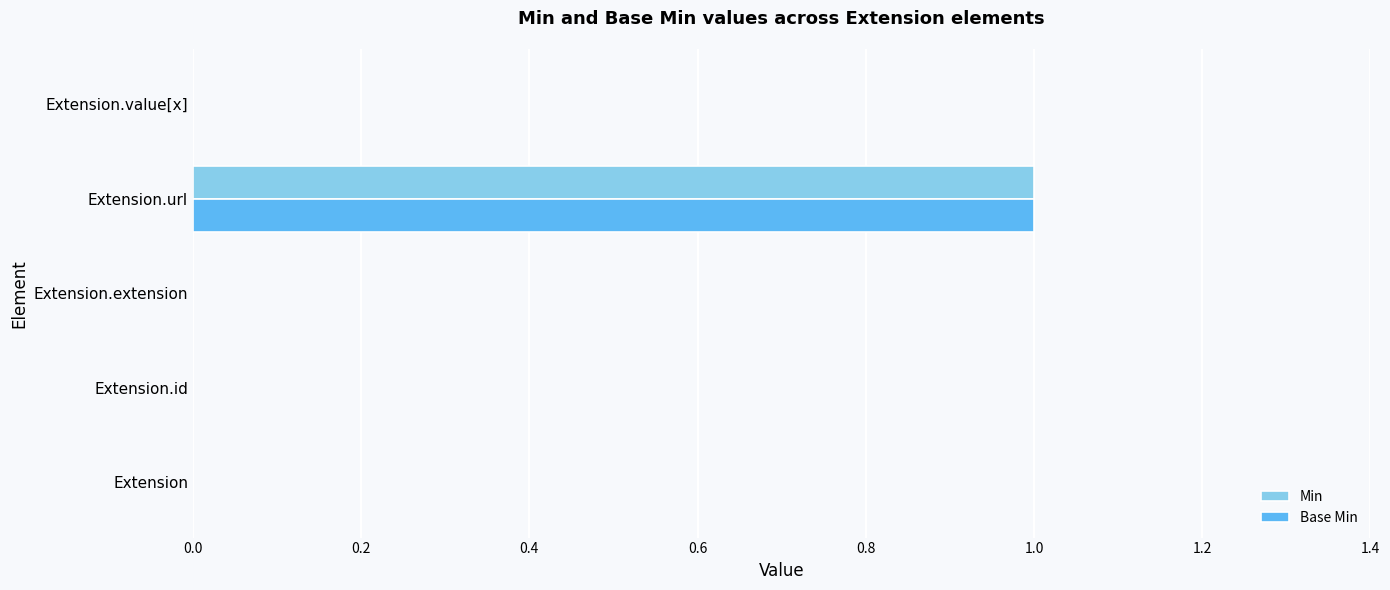

At which category is the sum across all series the highest?

Extension.url